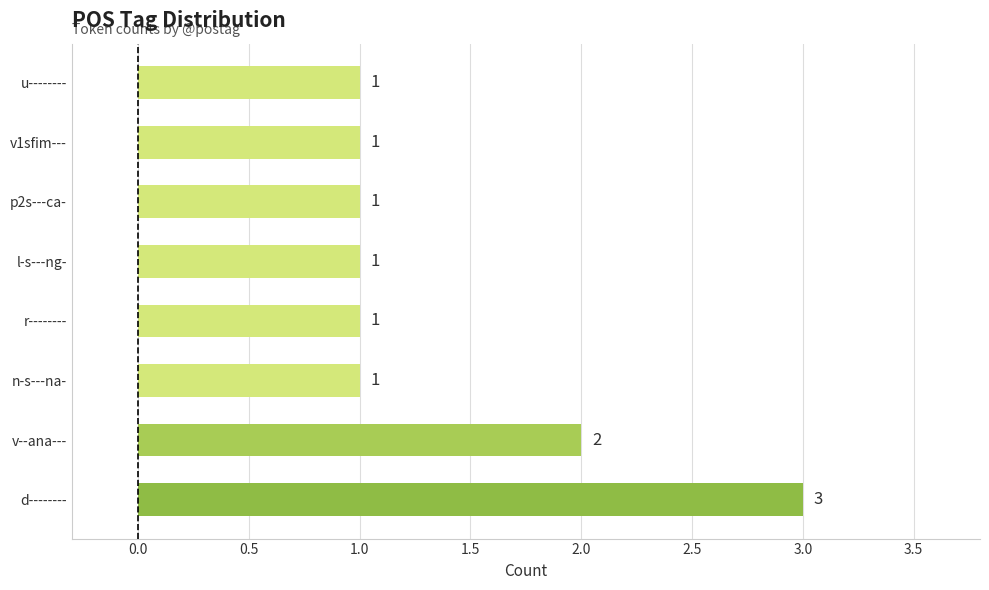

Count the number of categories in the chart.

8